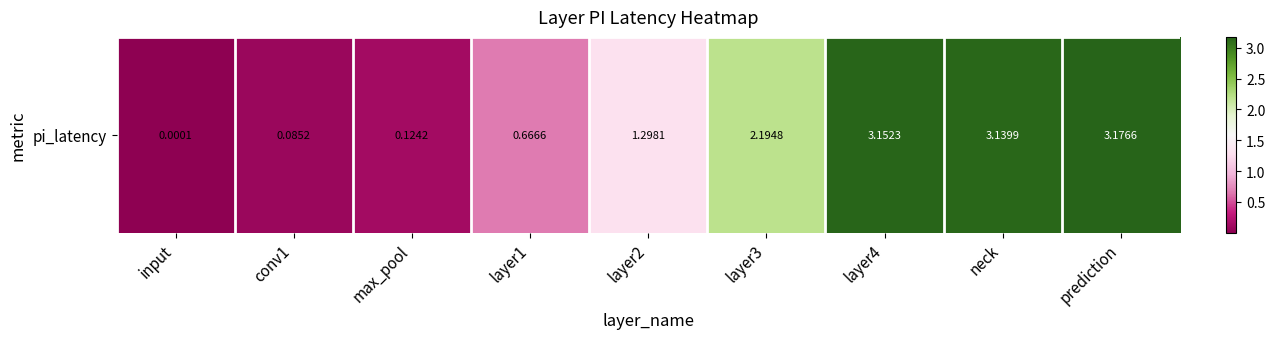

Rank the categories by value from highest to lowest.

prediction, layer4, neck, layer3, layer2, layer1, max_pool, conv1, input